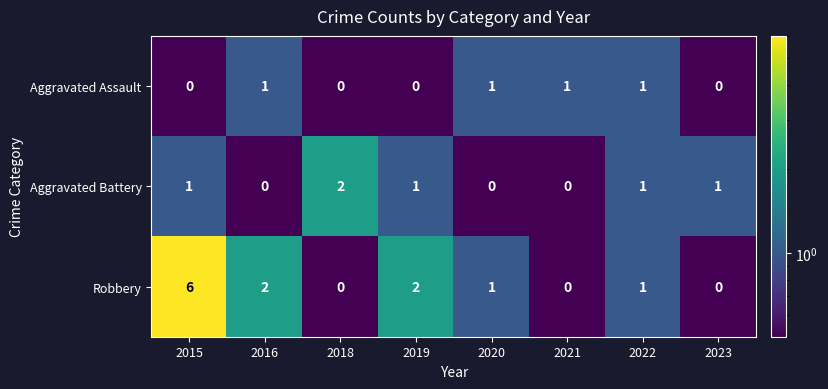

Which series has the largest range (max minus min)?

Robbery